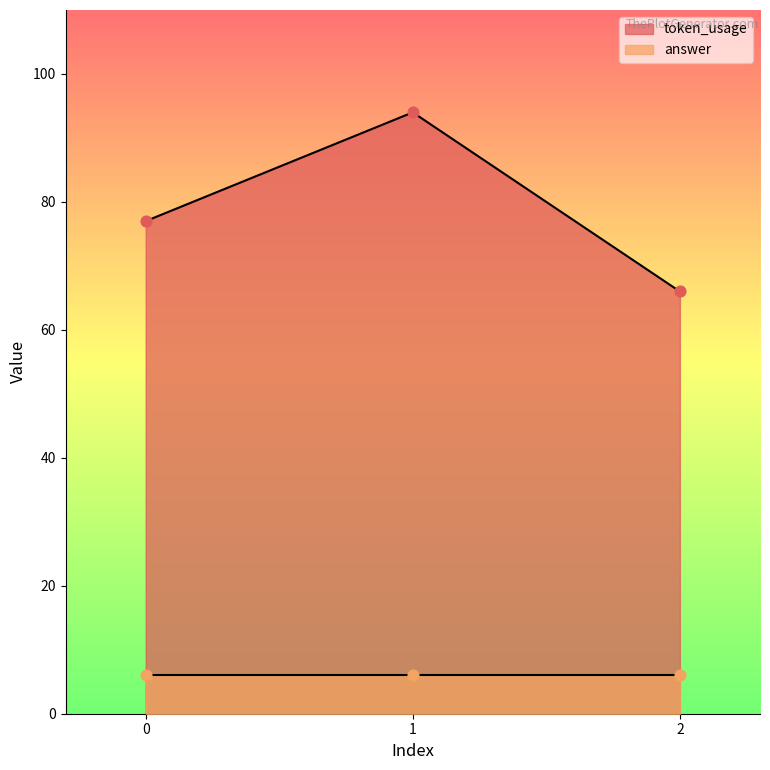

What is the change in value from 0 to 2?

-11